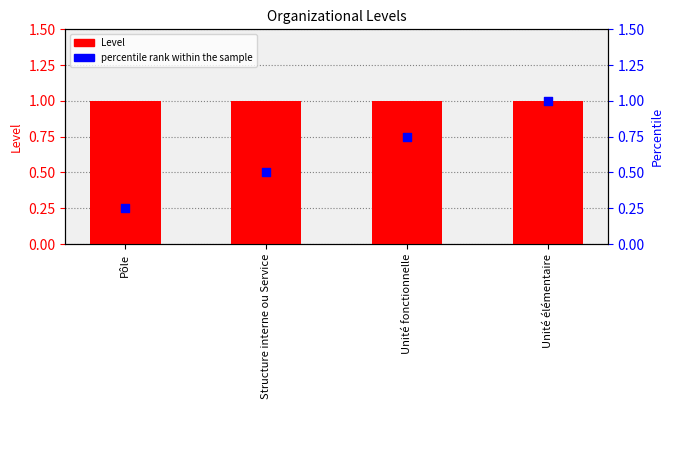

Which series reaches the minimum Y coordinate?

percentile rank within the sample